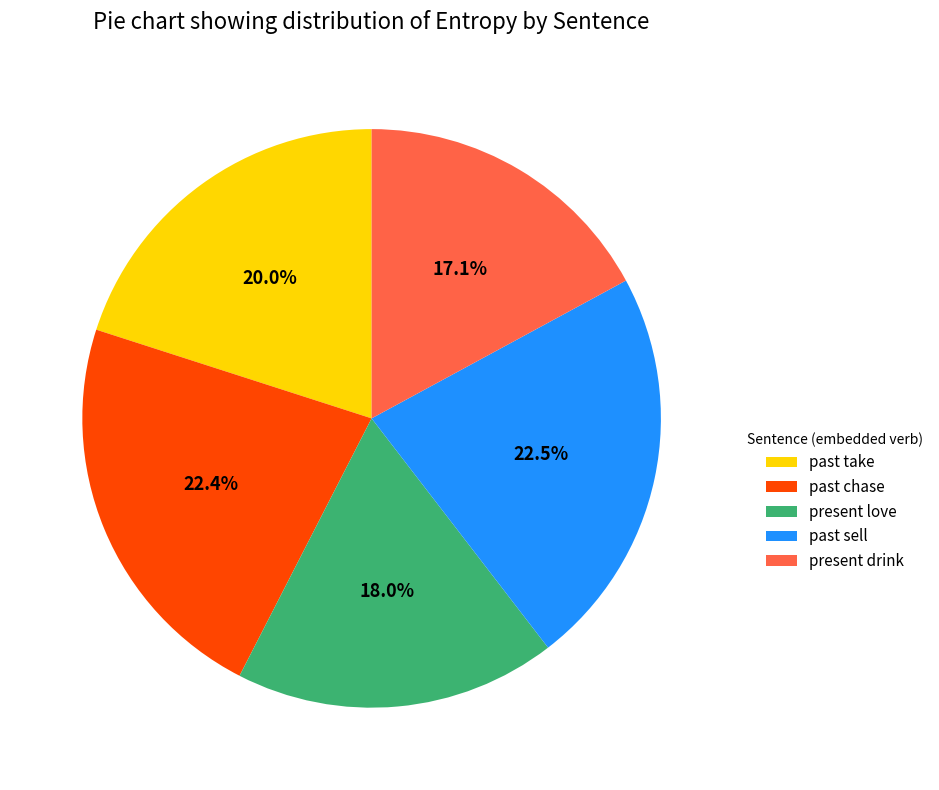

Do present drink and past sell together represent more than half of the pie?

No